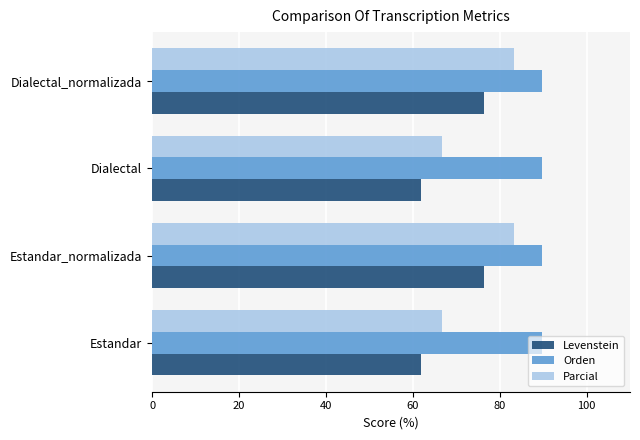

At how many categories does at least one series exceed 70?

4